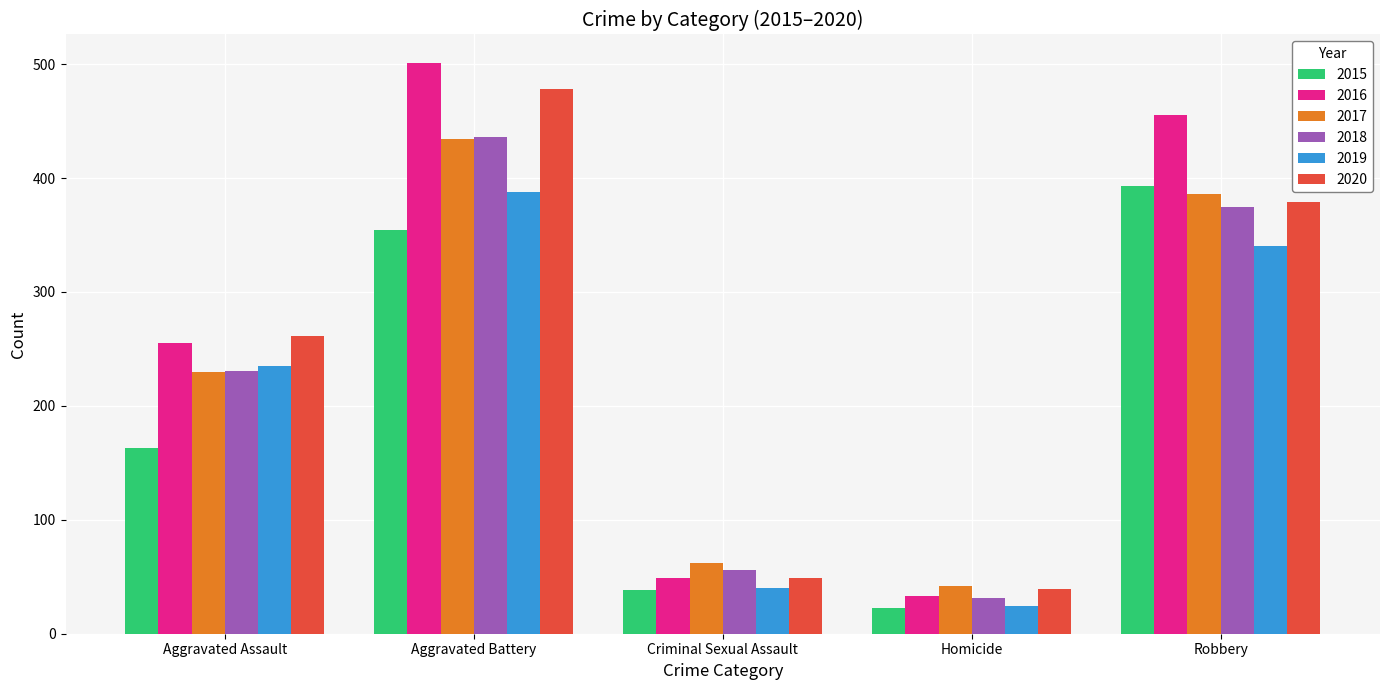

At how many categories does at least one series exceed 102?

3